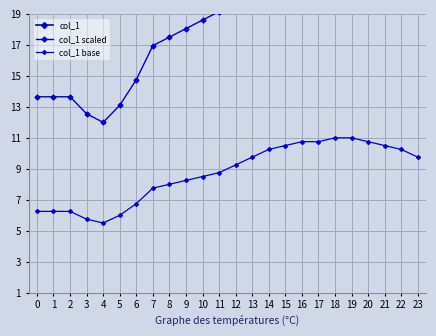

Which has a higher value, 4 or 23?

23